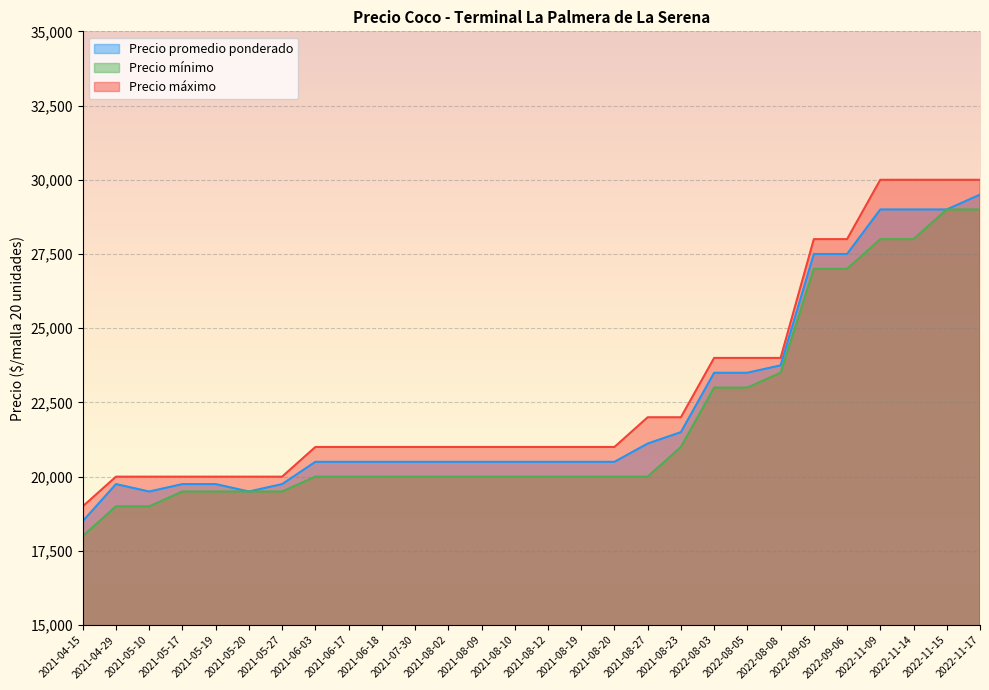

The value of Precio promedio ponderado at 2021-08-02 is 28626. True or false?

False